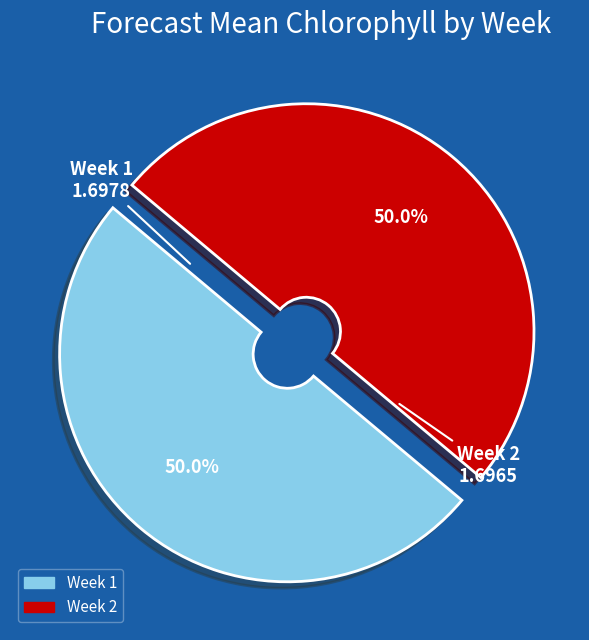

To the nearest percent, what is the average slice percentage?

50%